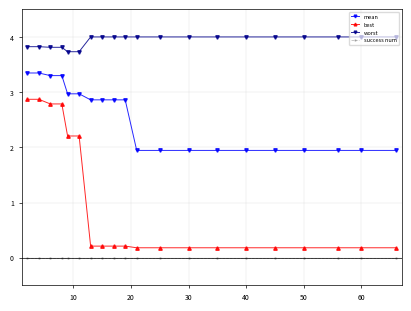

Reading left to right, extract all data points from this chart.

mean: 3.3	3.3	3.3	3.3	3.0	3.0	2.9	2.9	2.9	2.9	1.9	1.9	1.9	1.9	1.9	1.9	1.9	1.9	1.9	1.9
best: 2.9	2.9	2.8	2.8	2.2	2.2	0.2	0.2	0.2	0.2	0.2	0.2	0.2	0.2	0.2	0.2	0.2	0.2	0.2	0.2
worst: 3.8	3.8	3.8	3.8	3.7	3.7	4.0	4.0	4.0	4.0	4.0	4.0	4.0	4.0	4.0	4.0	4.0	4.0	4.0	4.0
success num: 0.0	0.0	0.0	0.0	0.0	0.0	0.0	0.0	0.0	0.0	0.0	0.0	0.0	0.0	0.0	0.0	0.0	0.0	0.0	0.0